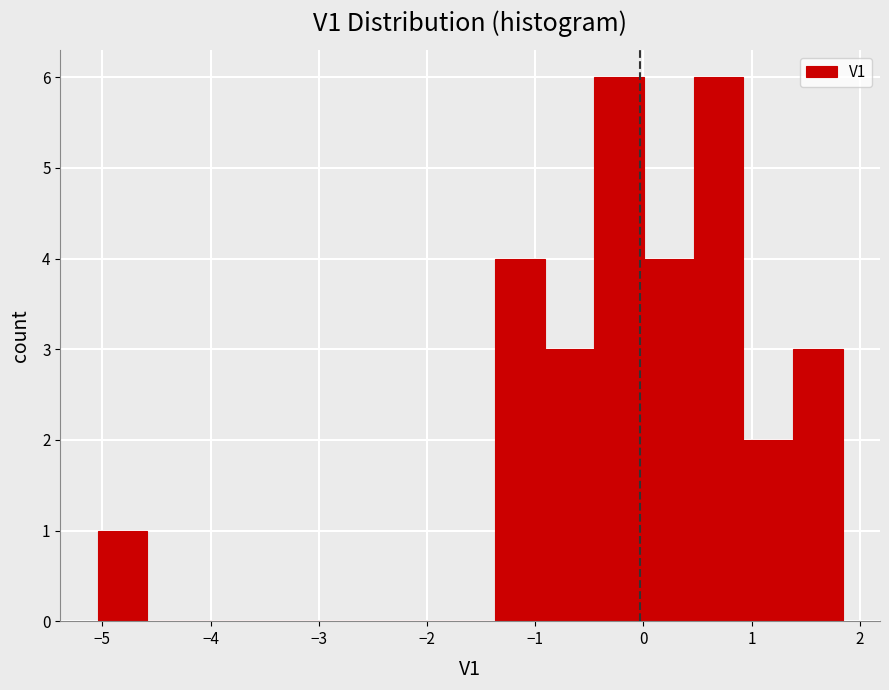

Reading left to right, list every bar in this chart as the range it spans on the x-axis followed by its height. Neither the bar edges nor the heights are printed on the chart, so give them approximately, as read against the axes.

-5.0 to -4.6: 1
-4.6 to -4.1: 0
-4.1 to -3.7: 0
-3.7 to -3.2: 0
-3.2 to -2.7: 0
-2.7 to -2.3: 0
-2.3 to -1.8: 0
-1.8 to -1.4: 0
-1.4 to -0.9: 4
-0.9 to -0.5: 3
-0.5 to 0.0: 6
0.0 to 0.5: 4
0.5 to 0.9: 6
0.9 to 1.4: 2
1.4 to 1.8: 3